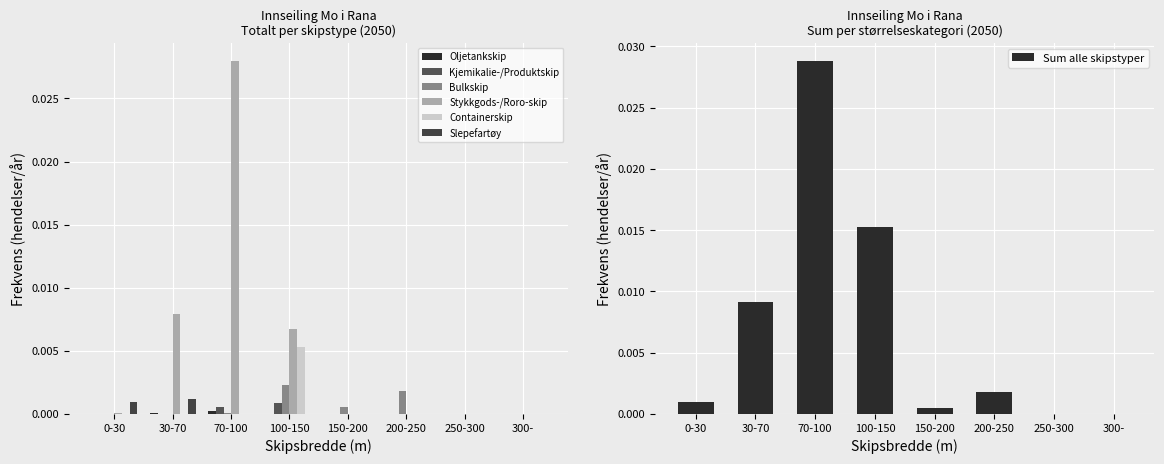

Which series has the largest total across all categories?

Stykkgods-/Roro-skip